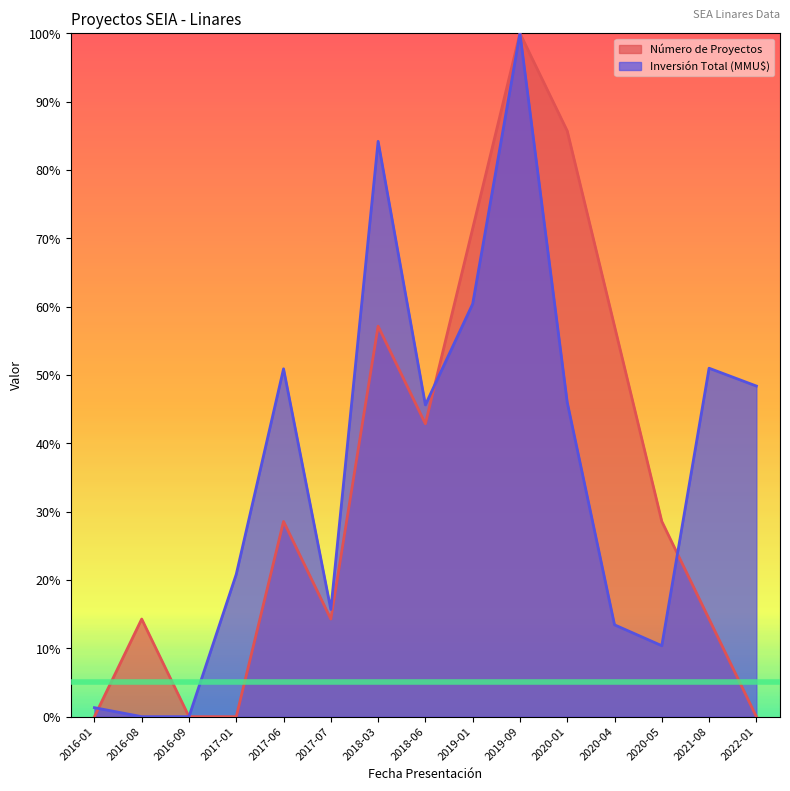

What is the spread (max minus min) of values at 2020-04?

0.4